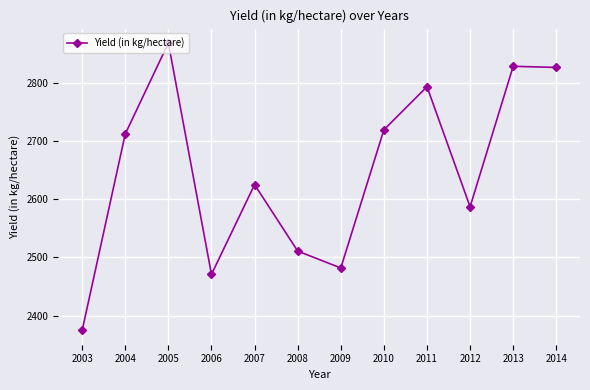

At which label is the value closest to 2621?

2007